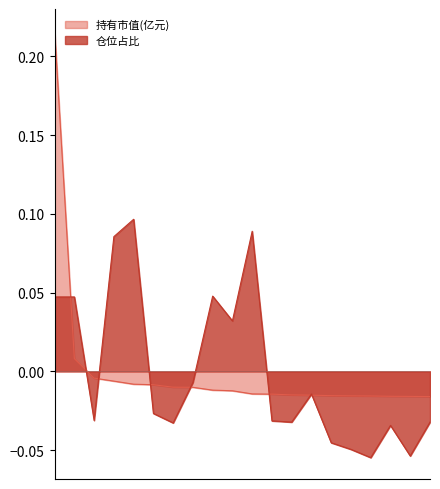

Where is the first local maximum for 仓位占比?

4